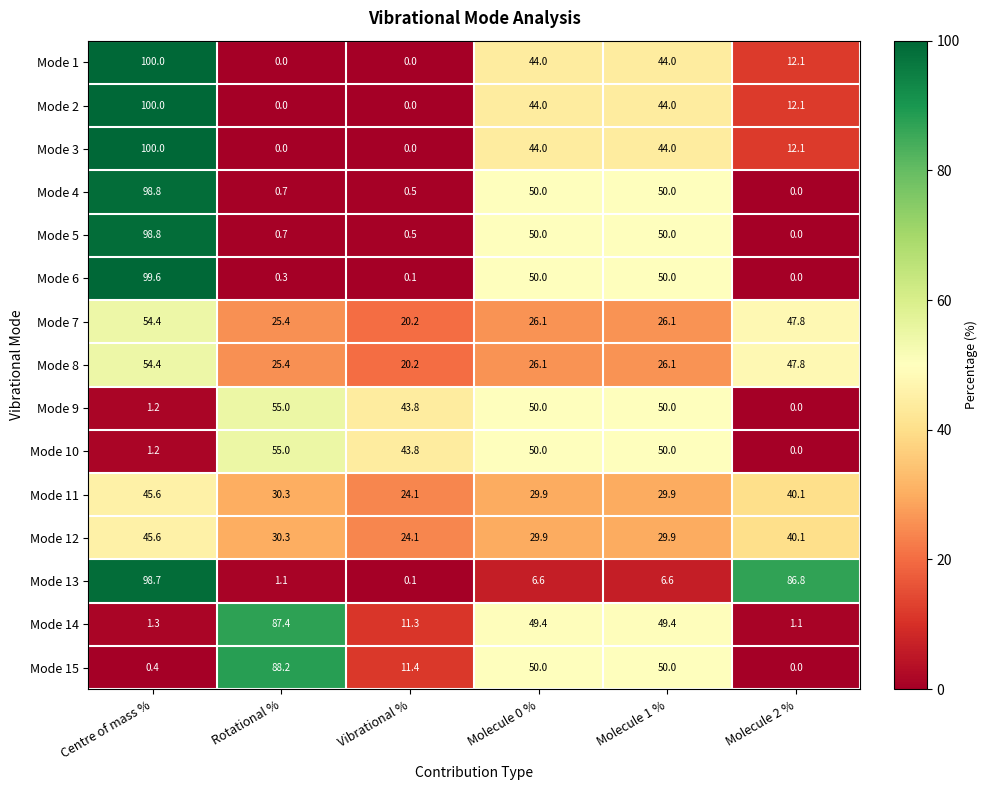

Where is Mode 11 nearest to the value 34?

Rotational %